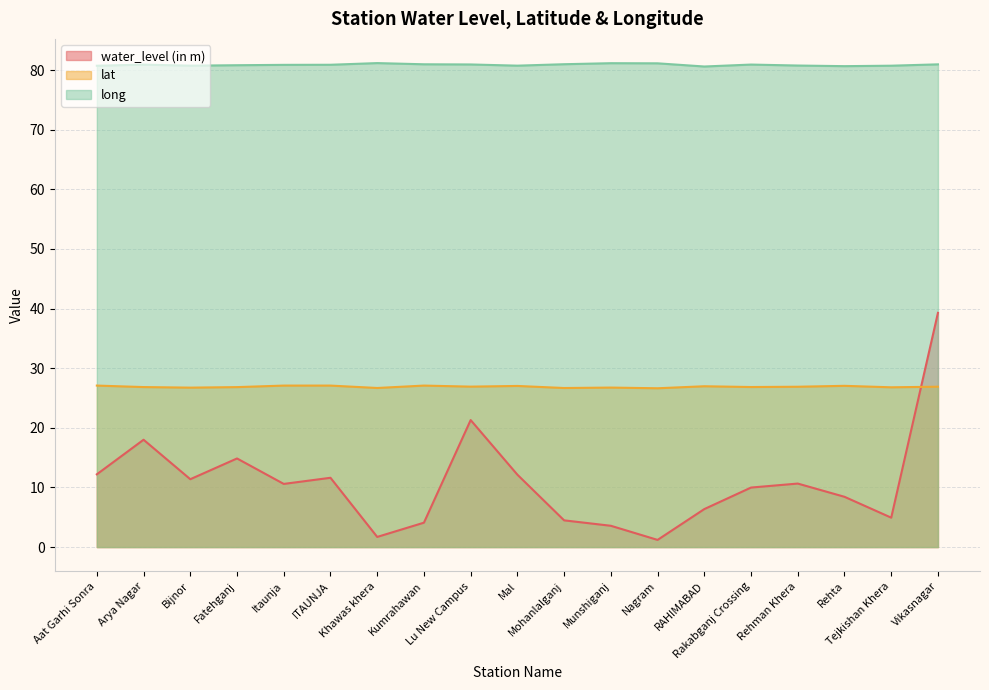

What is the label of the 8th point from the right?

Munshiganj